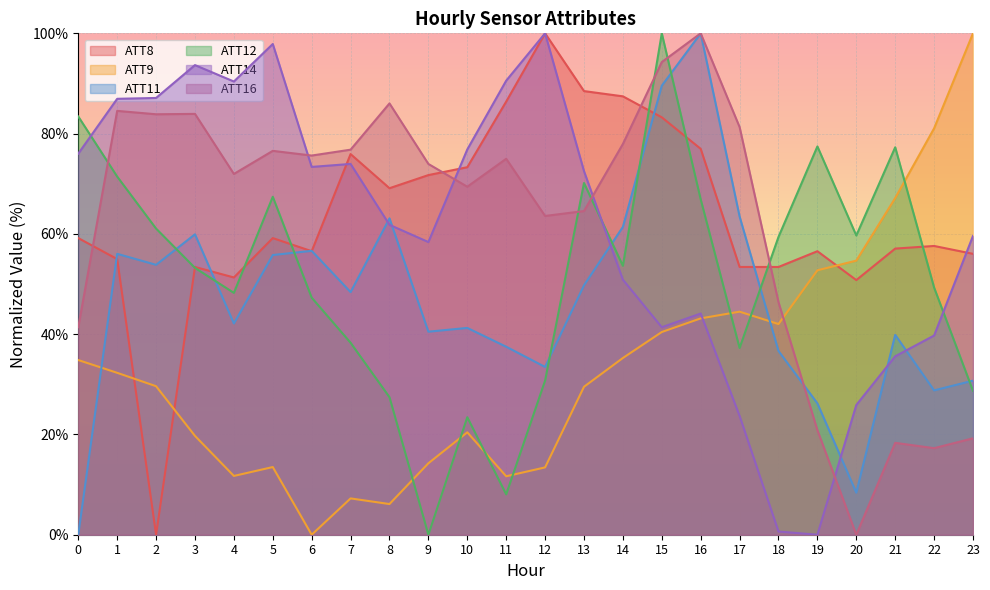

Is it true that ATT12 equals 61.3 at 9?

False